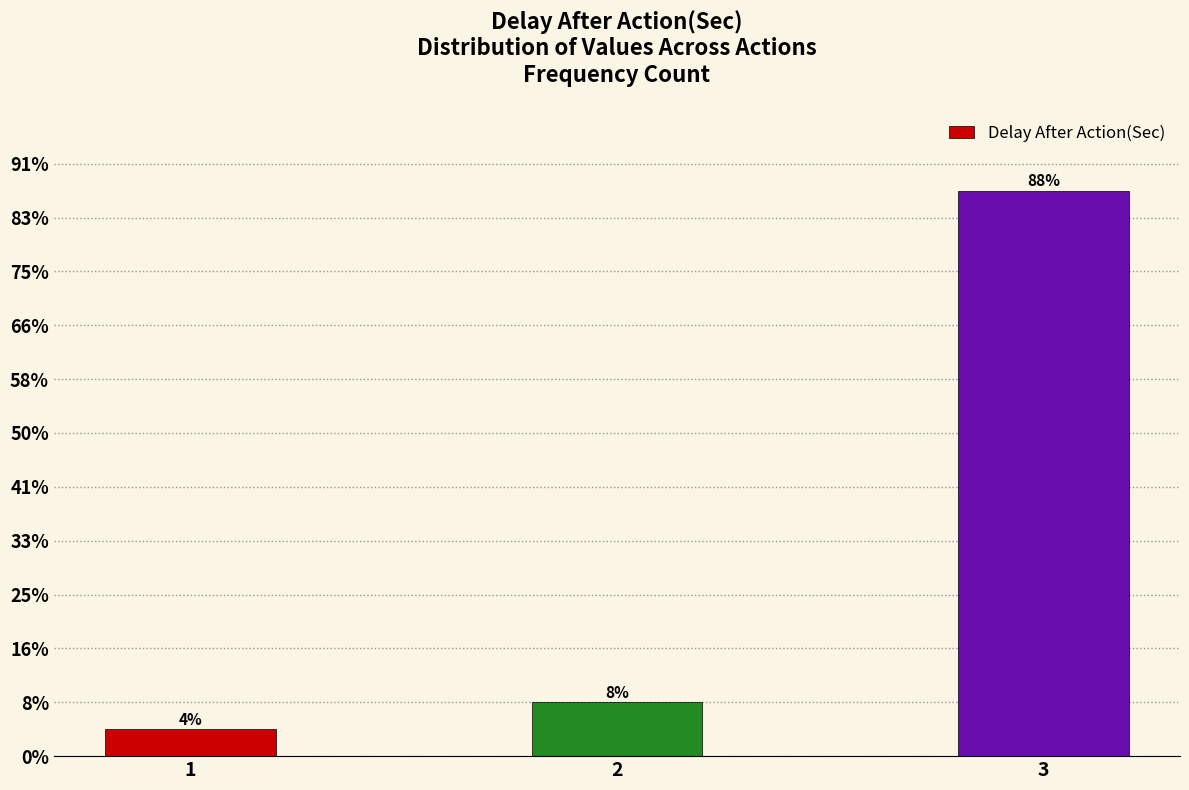

Does the chart contain any negative values?

No